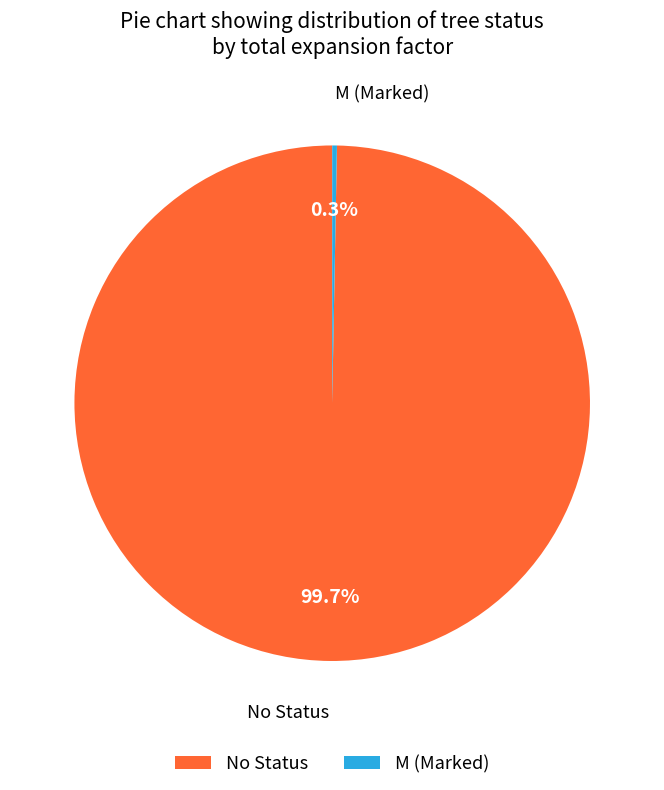

Which slice is the largest?

No Status